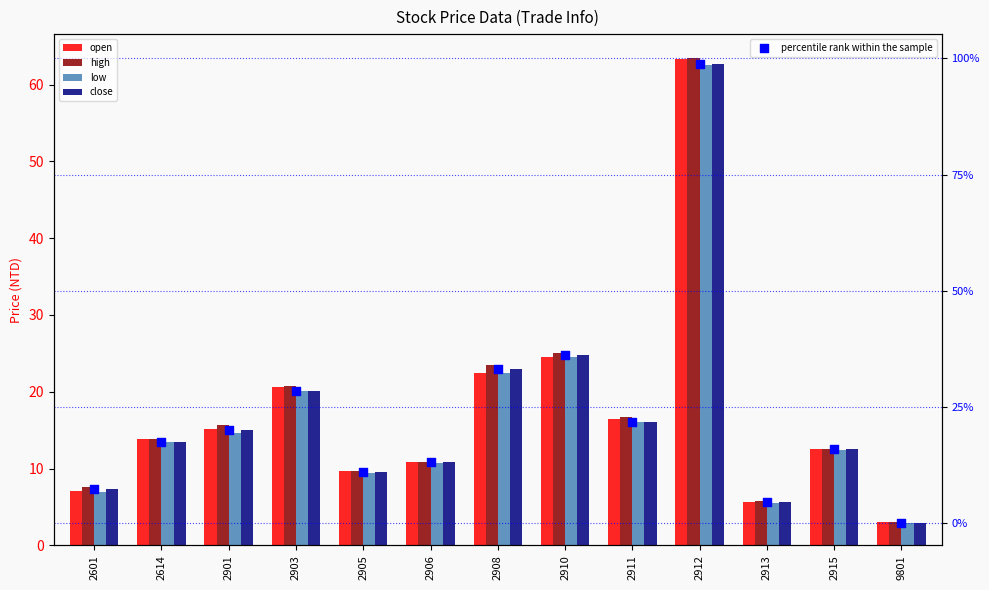

At which category is the sum across all series the highest?

2912